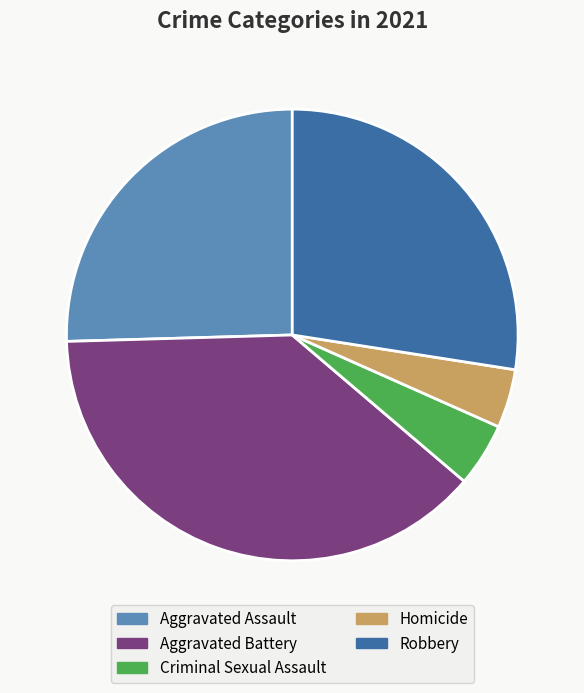

To the nearest percent, what is the difference between the largest and smallest slice percentages?

34%